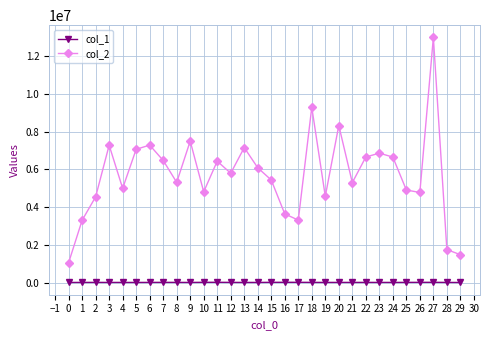

Which series has the widest spread of values?

col_2